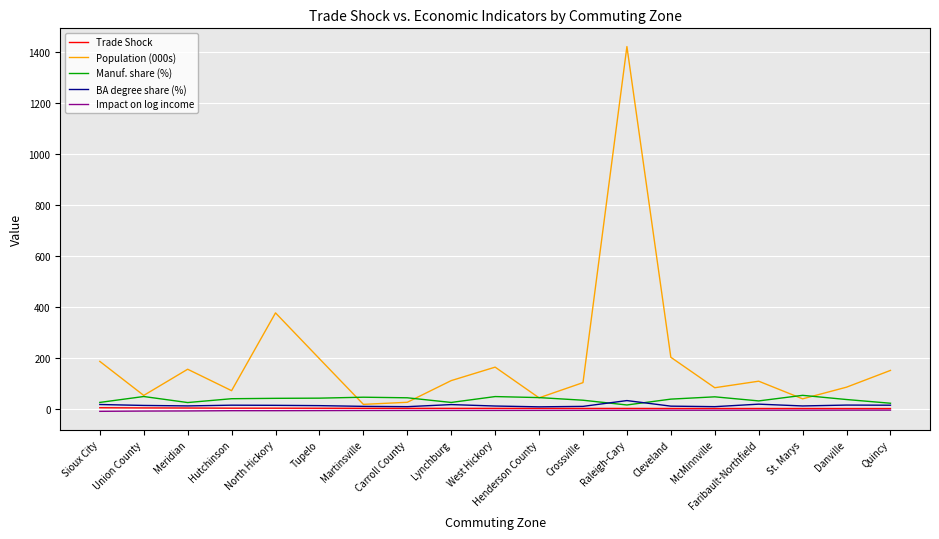

At which label does Impact on log income first exceed -4?

Crossville